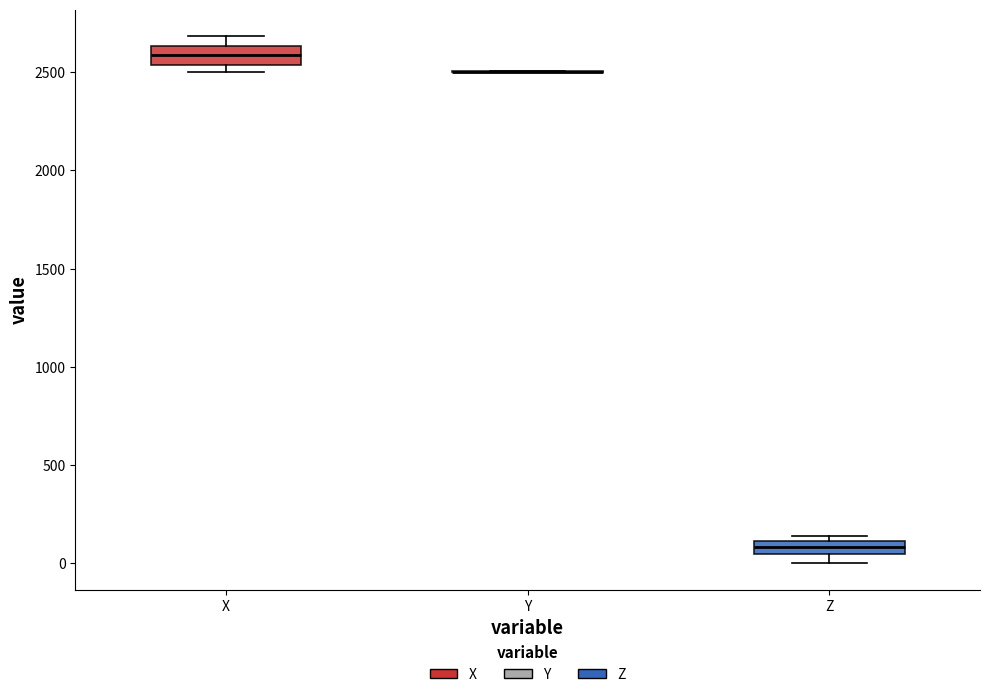

Where is the lower edge of the box for X on the y-axis? The values are not printed on the chart, so give them approximately, as read against the axis.

2550